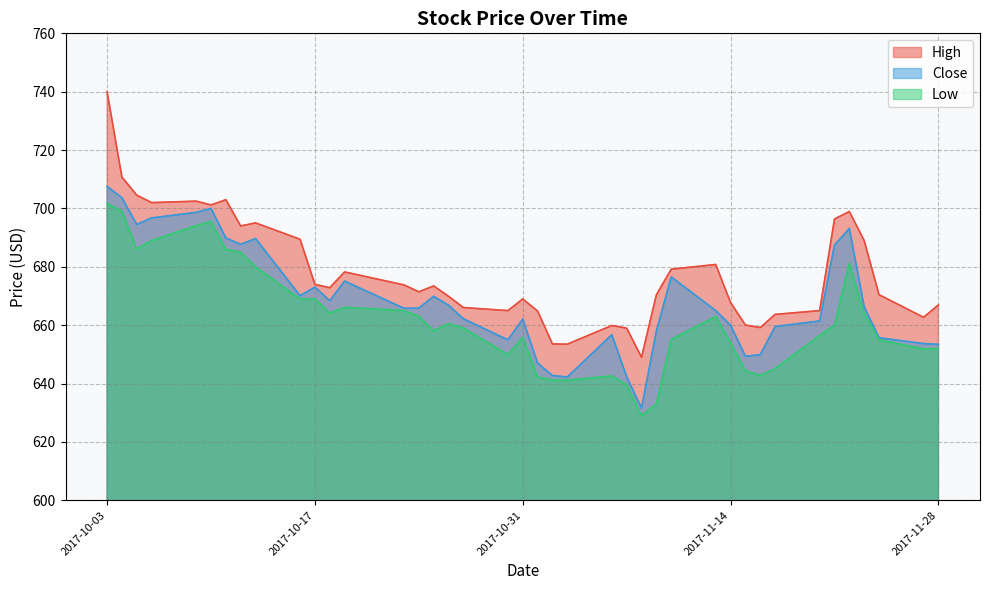

What is the label of the 35th point from the right?

2017-10-10